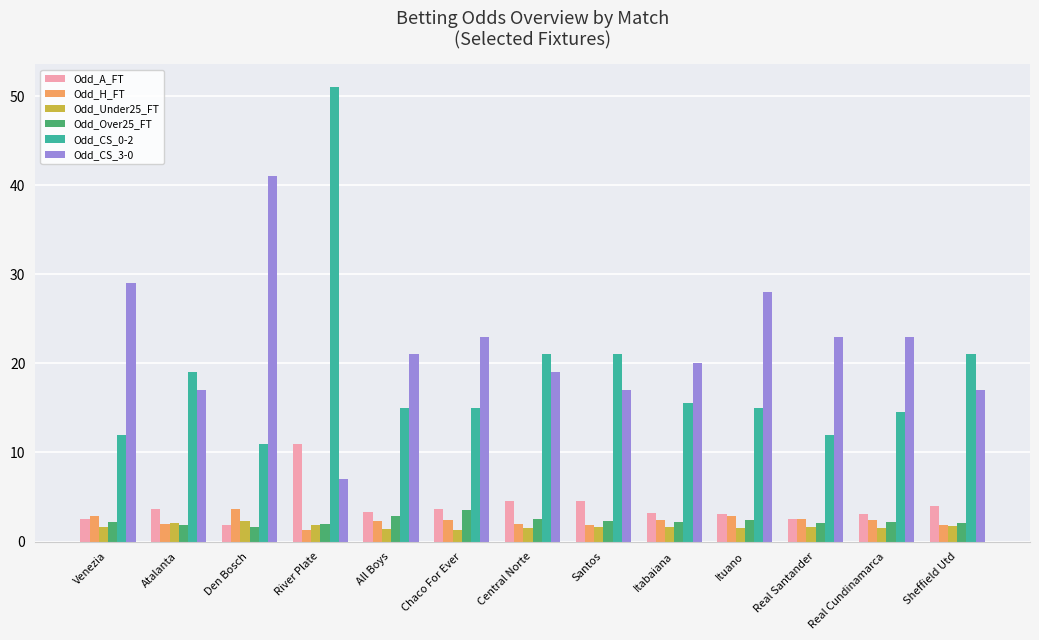

True or false: Odd_CS_3-0 has a value of 17.0 at Santos.

True